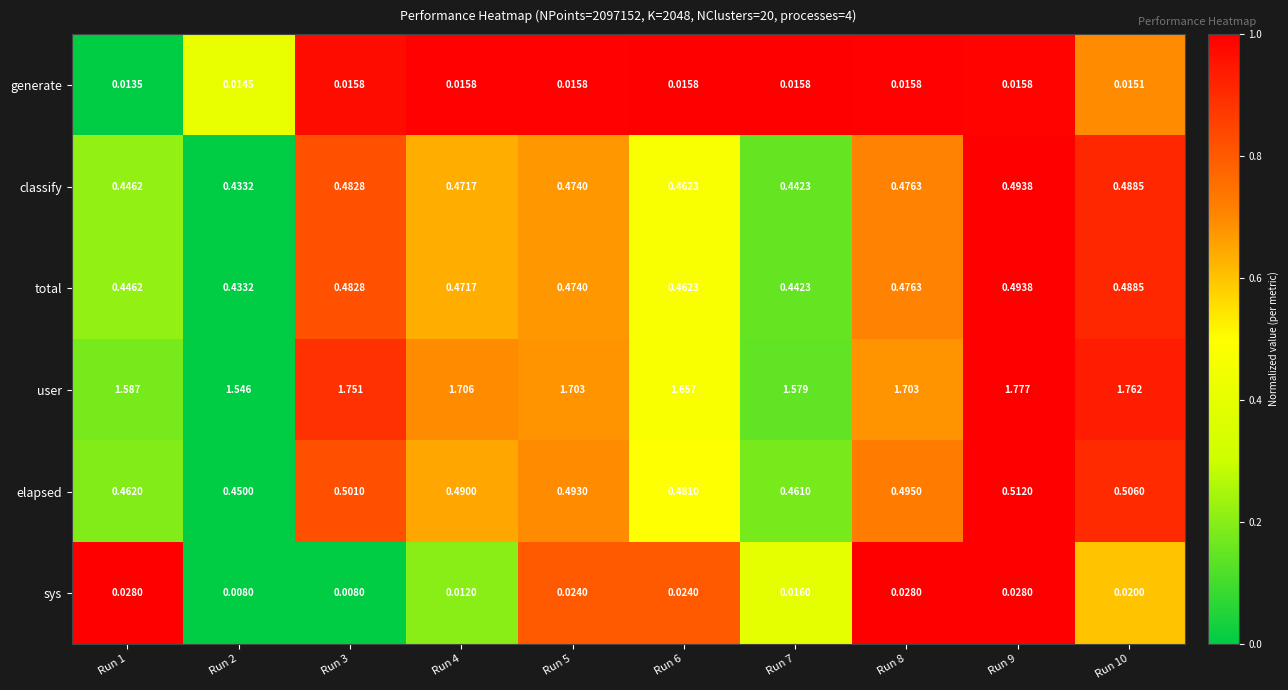

Which series has the widest spread of values?

user